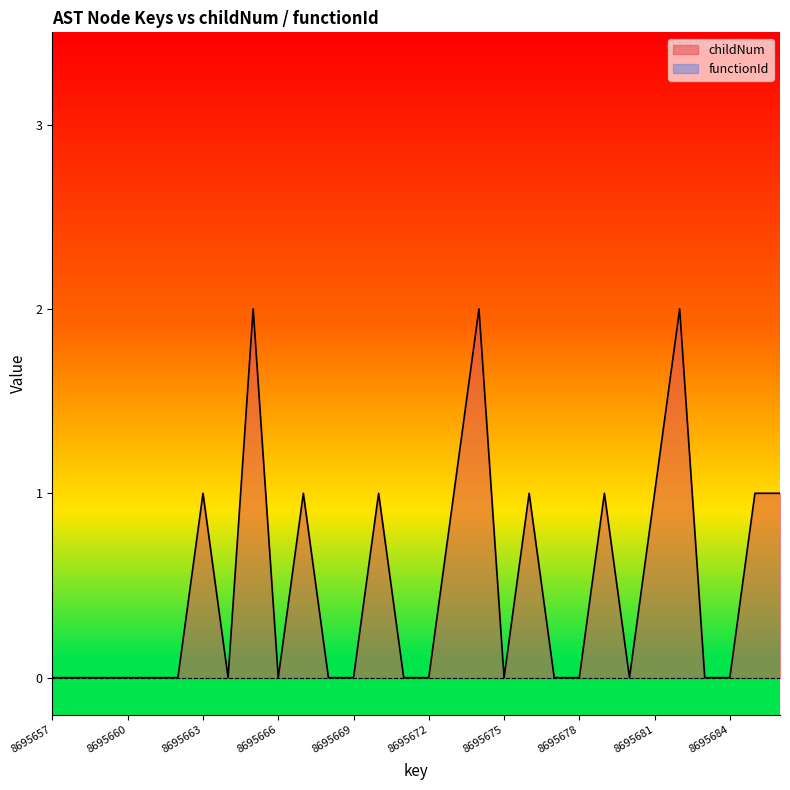

Count the values in the range 0 to 1.

27